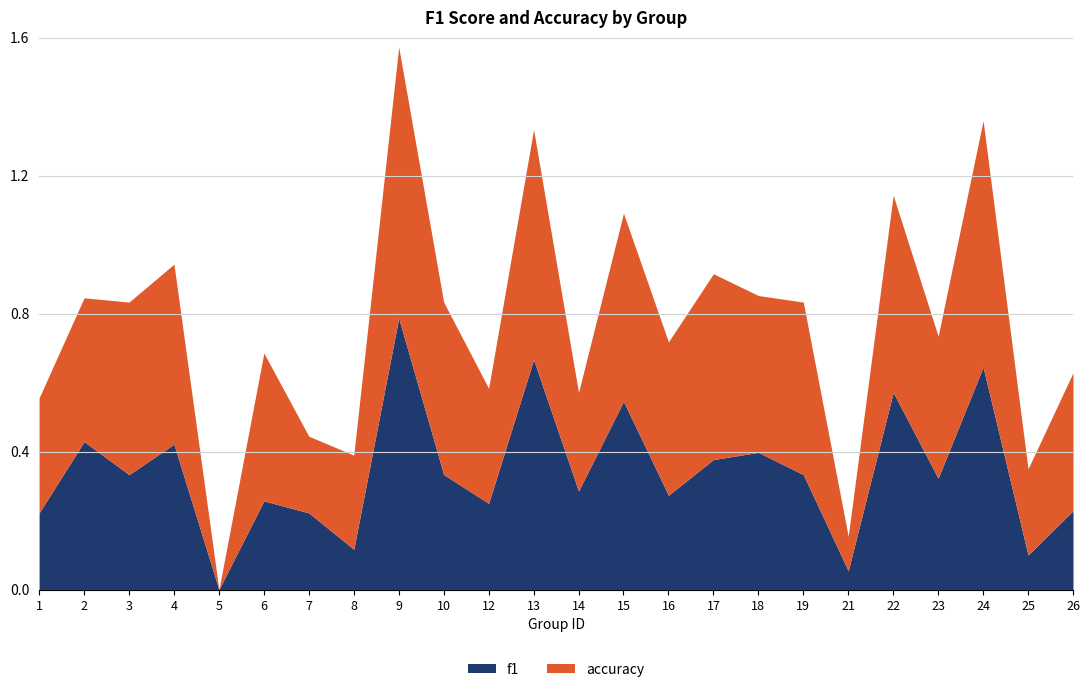

True or false: accuracy and f1 cross at least once.

True